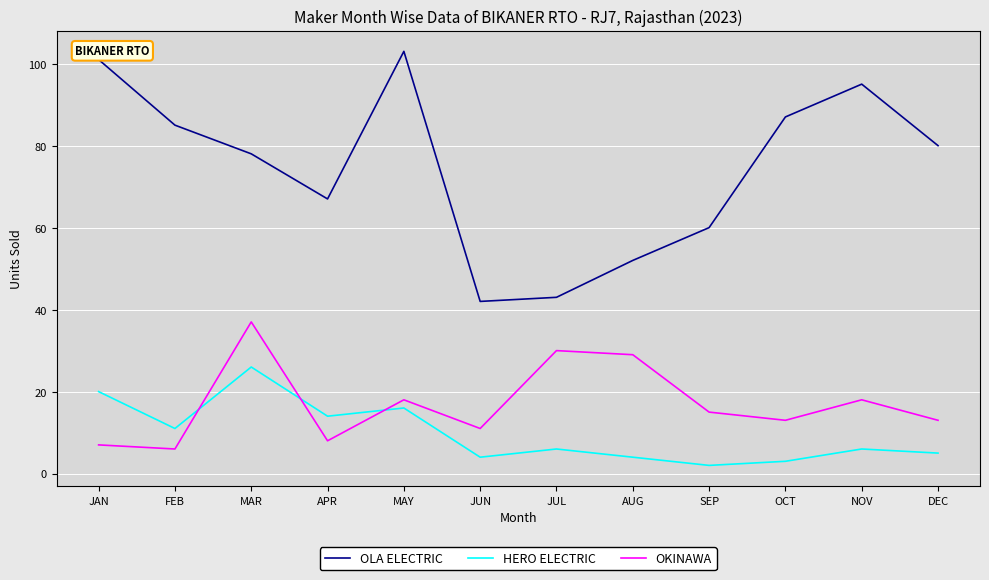

Where is HERO ELECTRIC nearest to the value 14?

APR